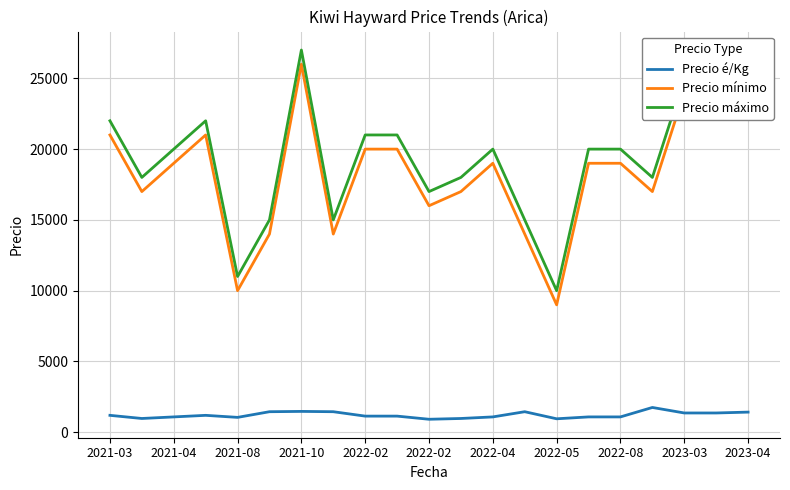

Does the chart display data point markers on the line(s)?

No